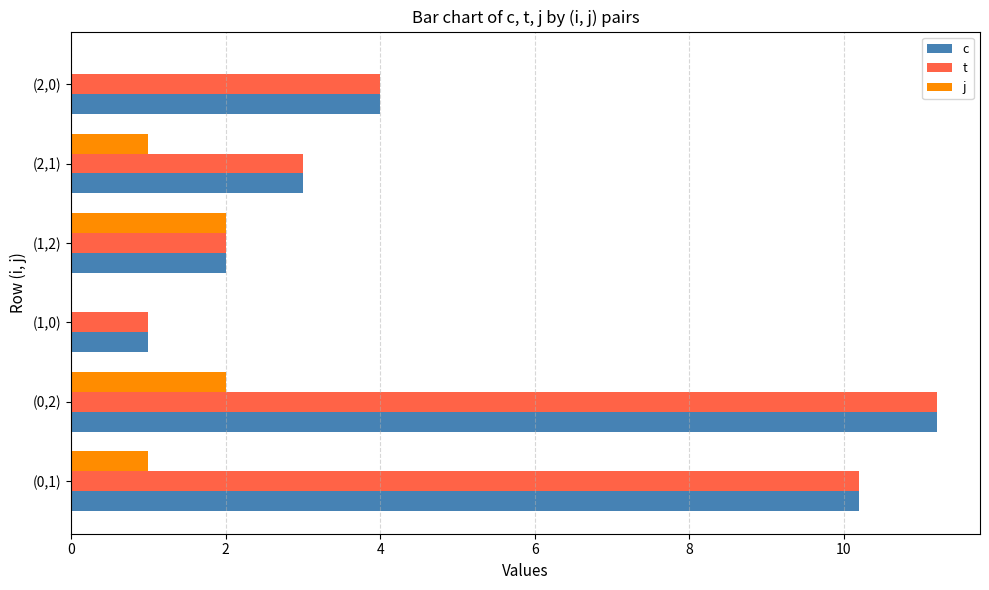

What are all the series names shown in the legend?

c, t, j